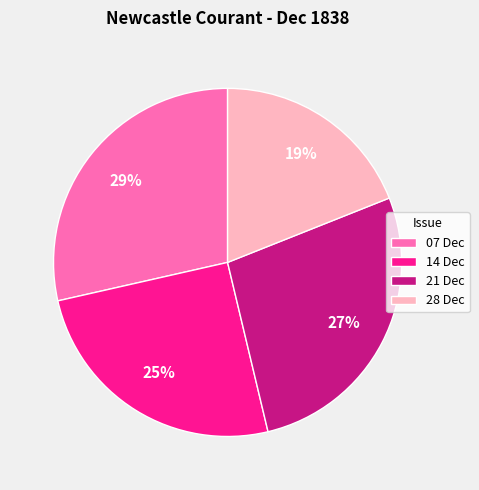

To the nearest percent, what portion does 14 Dec represent?

25%